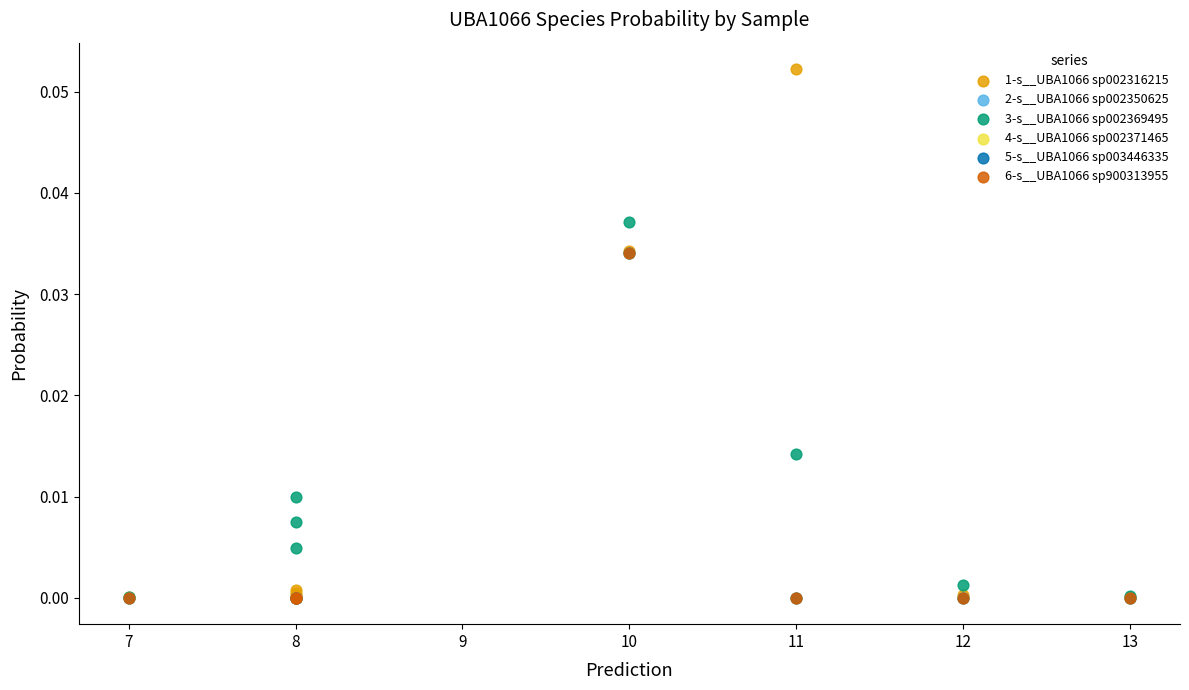

What are all the series names shown in the legend?

1-s__UBA1066 sp002316215, 2-s__UBA1066 sp002350625, 3-s__UBA1066 sp002369495, 4-s__UBA1066 sp002371465, 5-s__UBA1066 sp003446335, 6-s__UBA1066 sp900313955